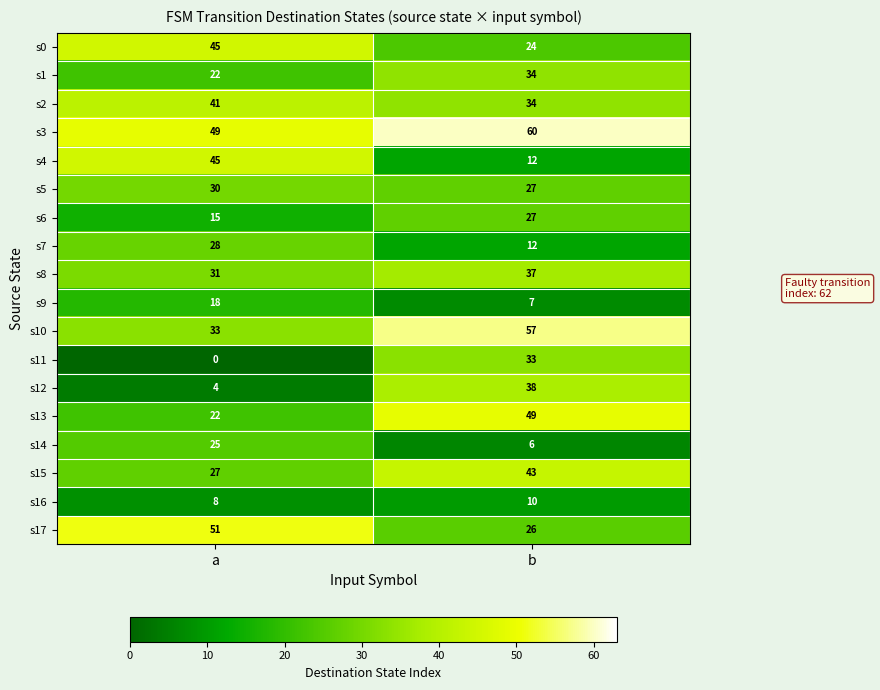

Rank the categories by s1 value from lowest to highest.

a, b